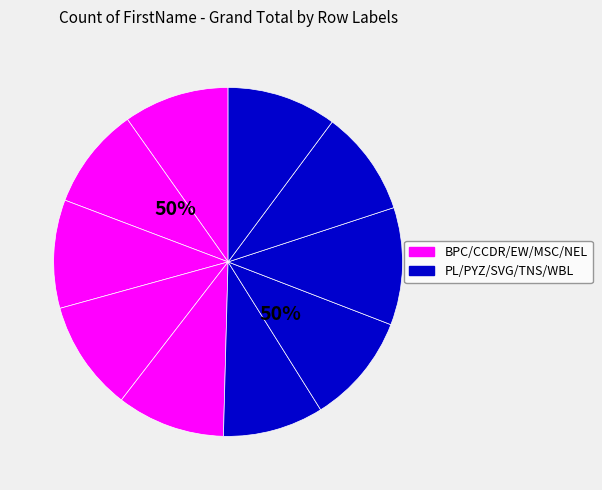

To the nearest percent, what is the combined percentage of TNS and PYZ?

20%